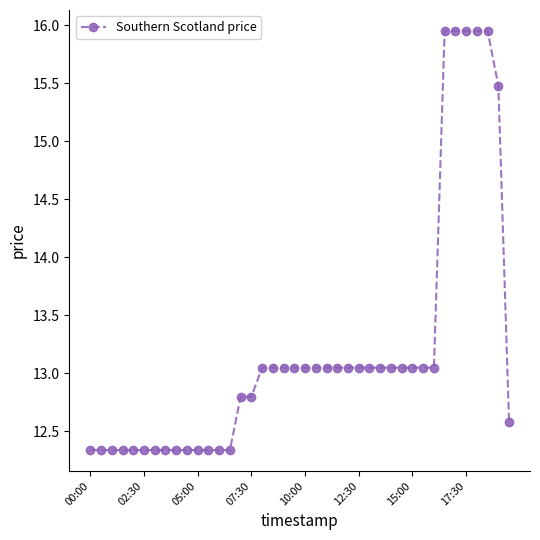

What is the difference between the second highest and minimum values?

3.6